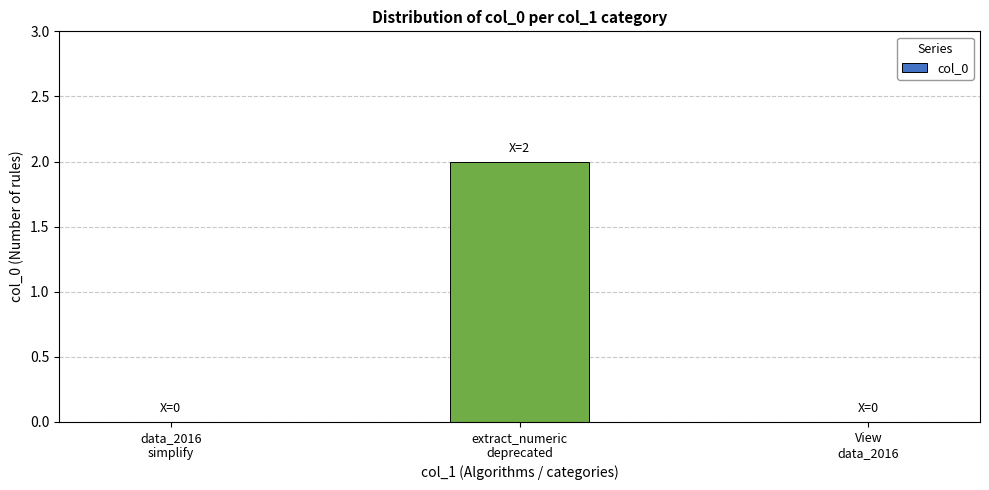

Which category has the highest value across all series?

extract_numeric
deprecated